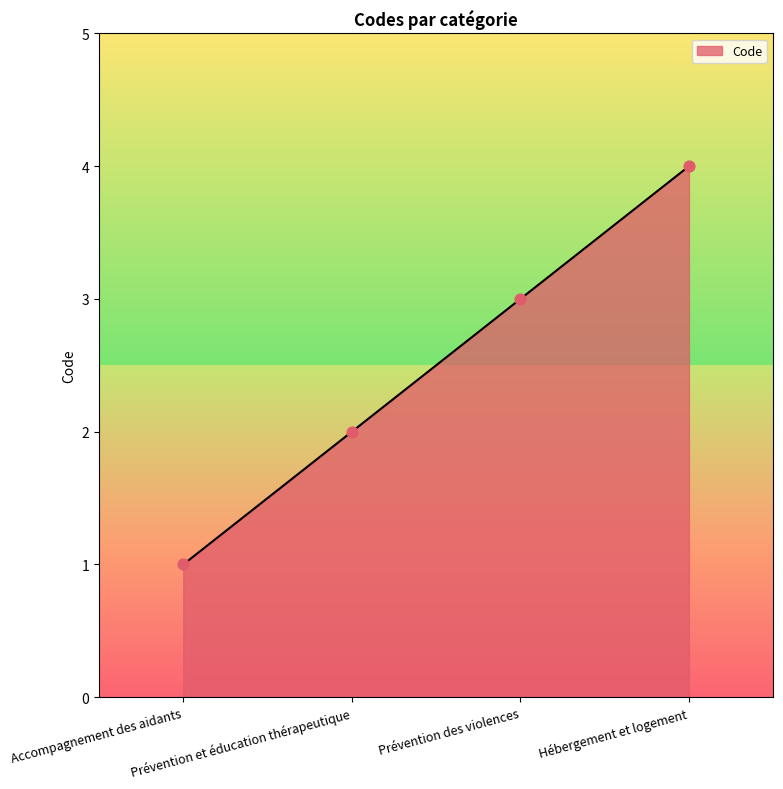

Between Prévention et éducation thérapeutique and Accompagnement des aidants, which is larger?

Prévention et éducation thérapeutique